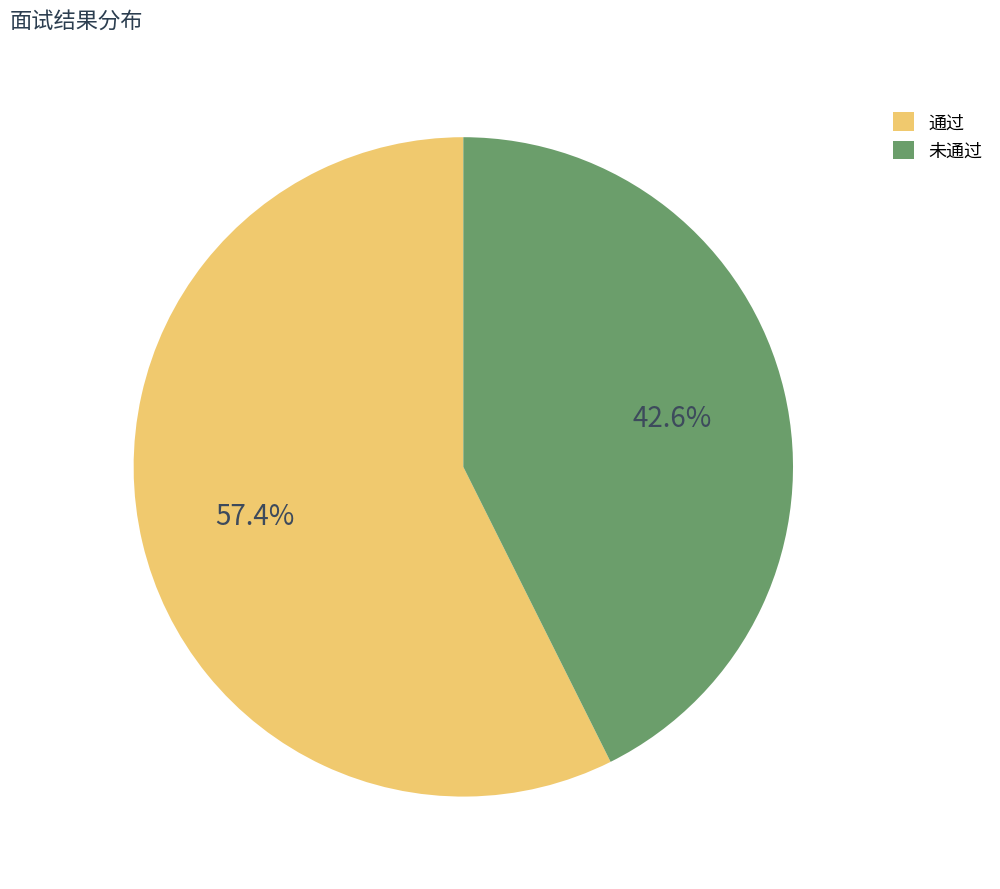

Count the number of slices in the pie.

2